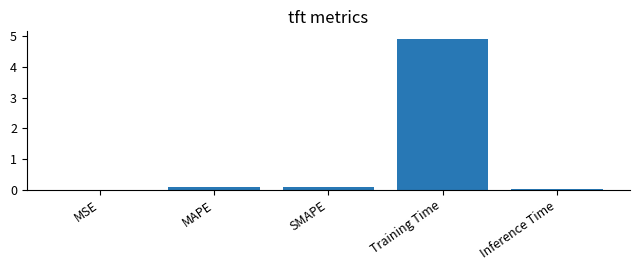

Read the value at Training Time.

4.9